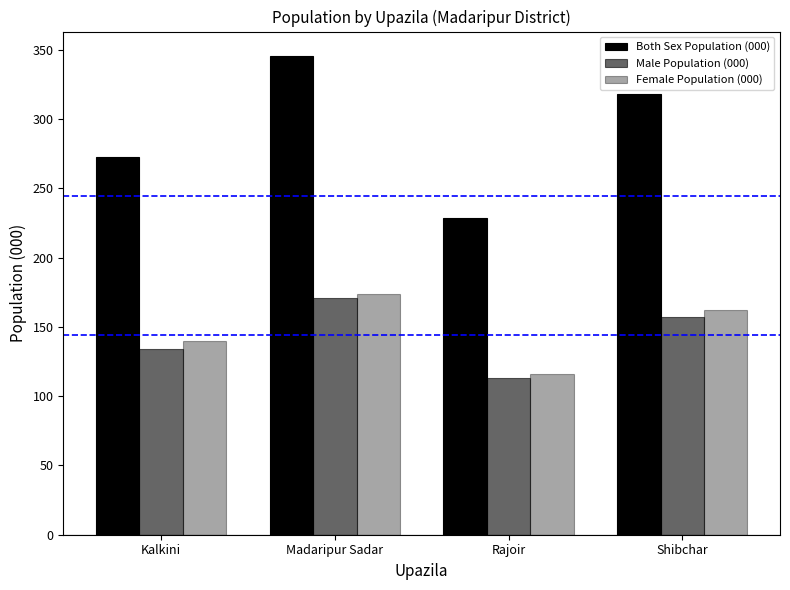

Where does the Male Population (000) series first go above 157?

Madaripur Sadar